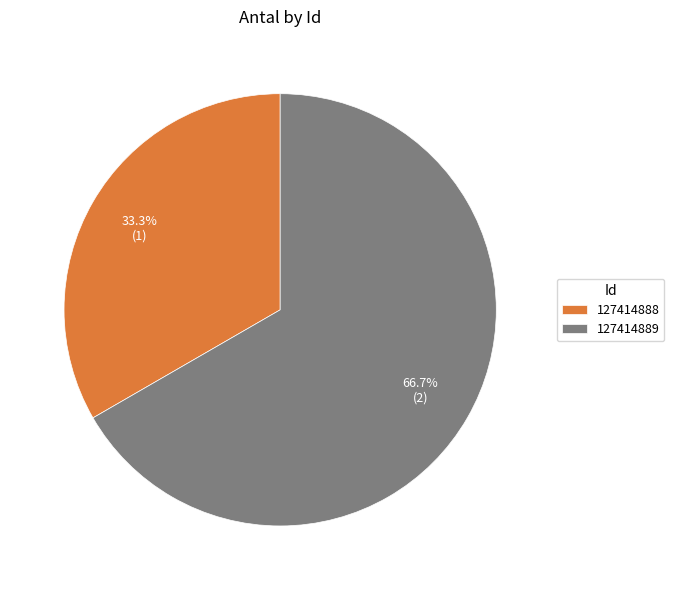

What is the smallest slice in the pie chart?

127414888